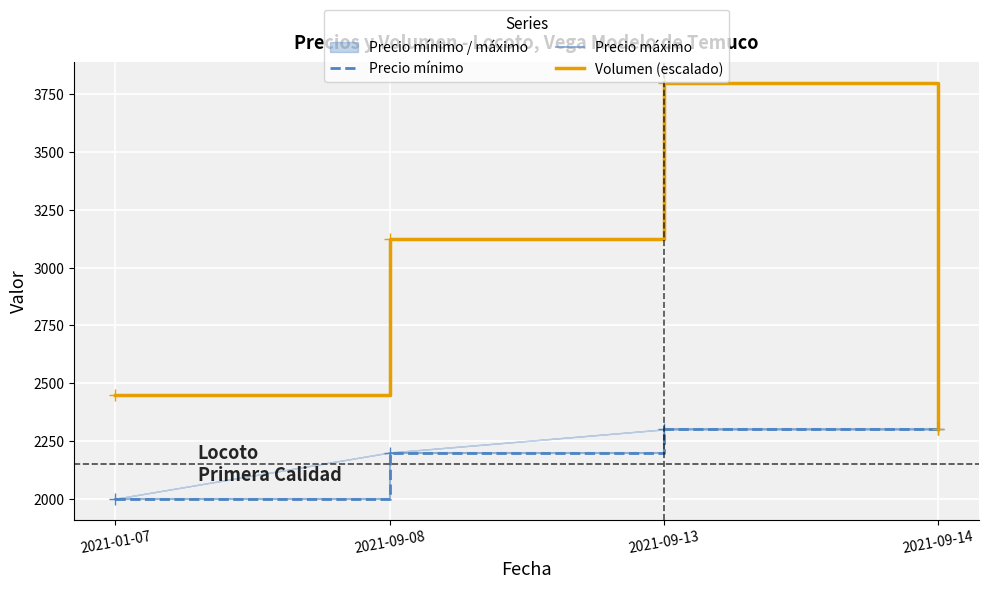

Which series has the largest total across all categories?

Volumen (escalado)